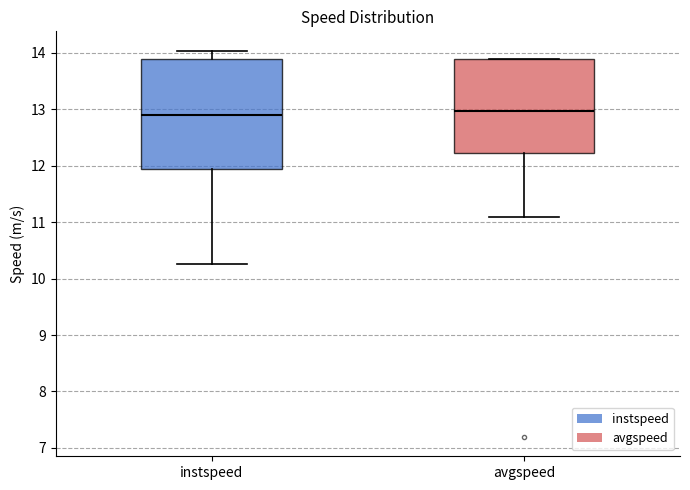

Where does the lower whisker of the box for instspeed end on the y-axis? The values are not printed on the chart, so give them approximately, as read against the axis.

10.3